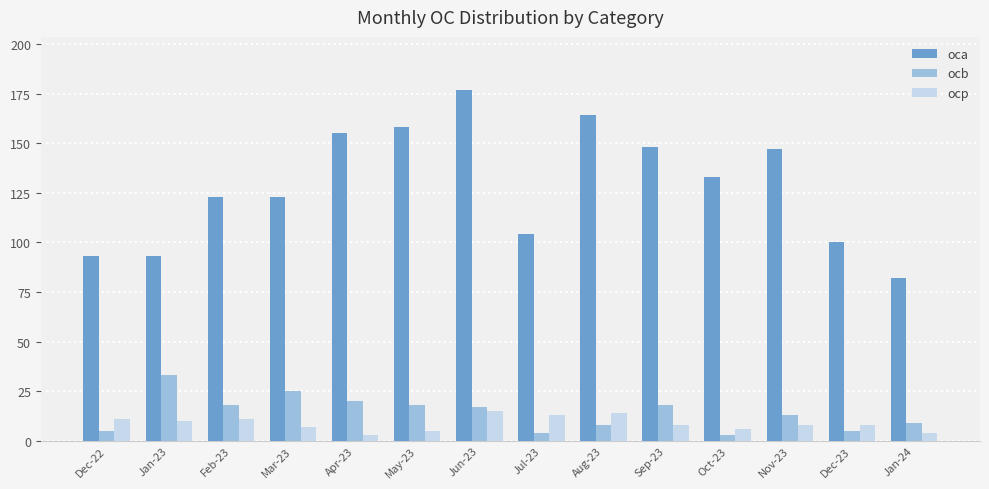

What is the difference between the oca values at Jul-23 and Dec-22?

11